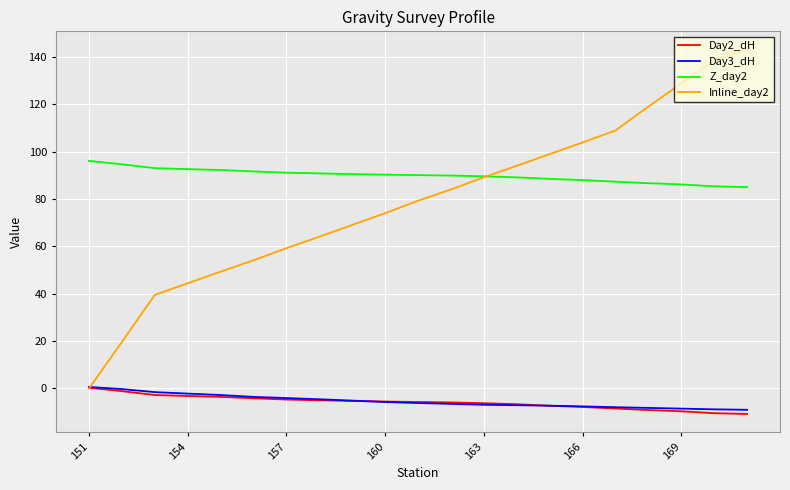

Which series has the widest spread of values?

Inline_day2